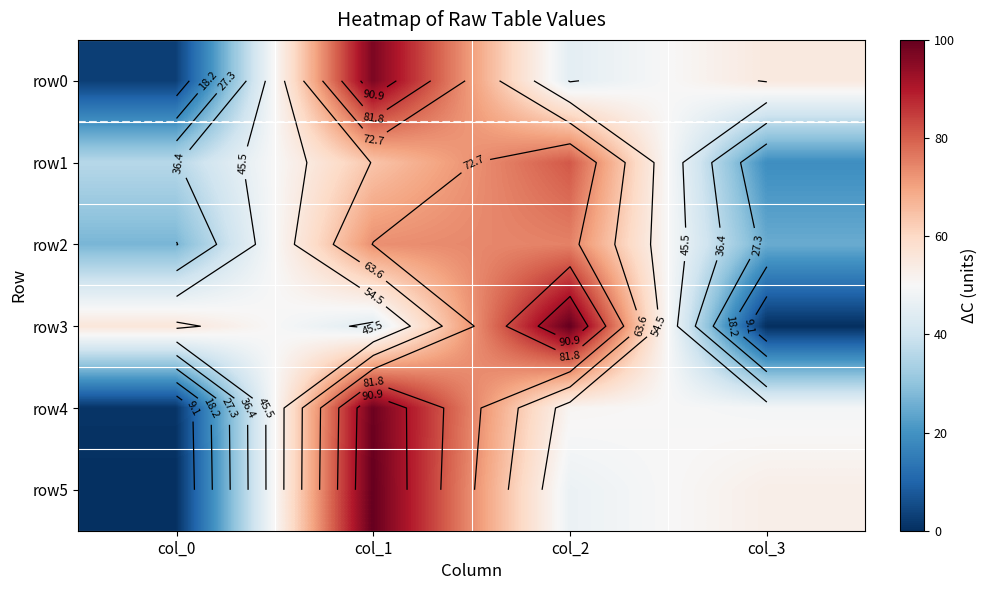

True or false: row5 has a value of 47 at col_2.

True